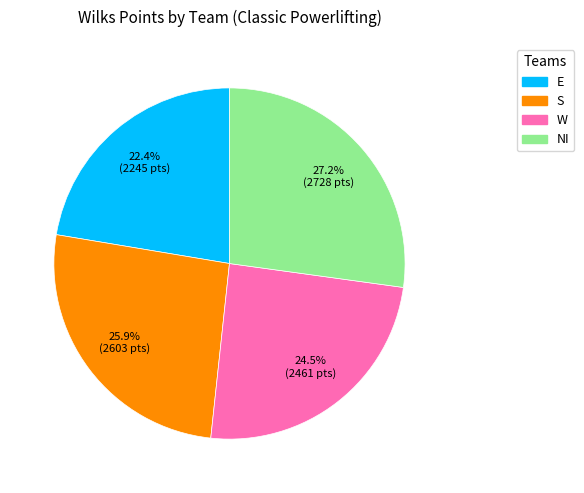

Is it true that S is 33% of the pie?

False